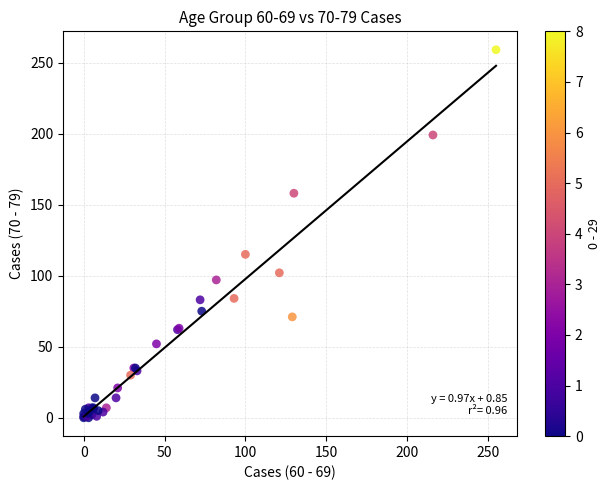

What Y value in the scatter plot is closest to 129?

115